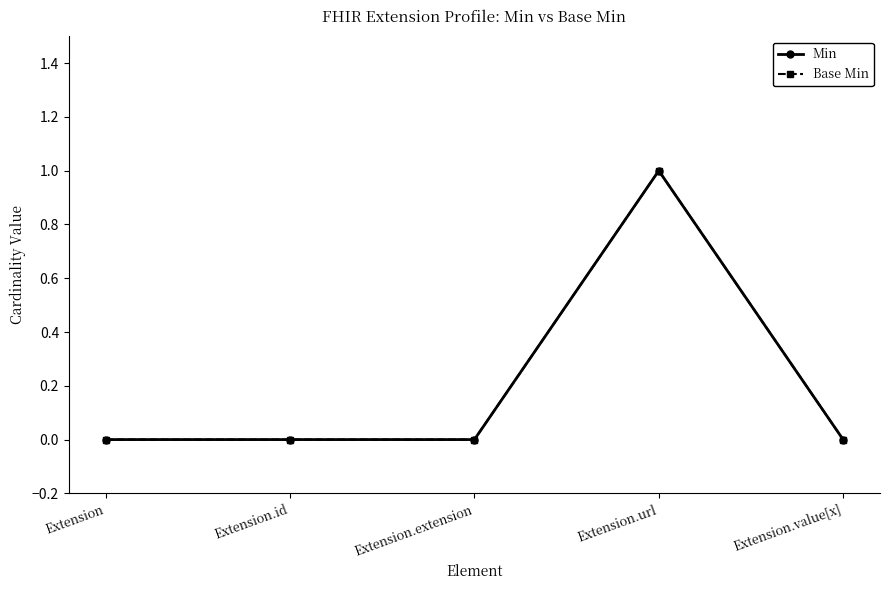

Does the chart display data point markers on the line(s)?

Yes